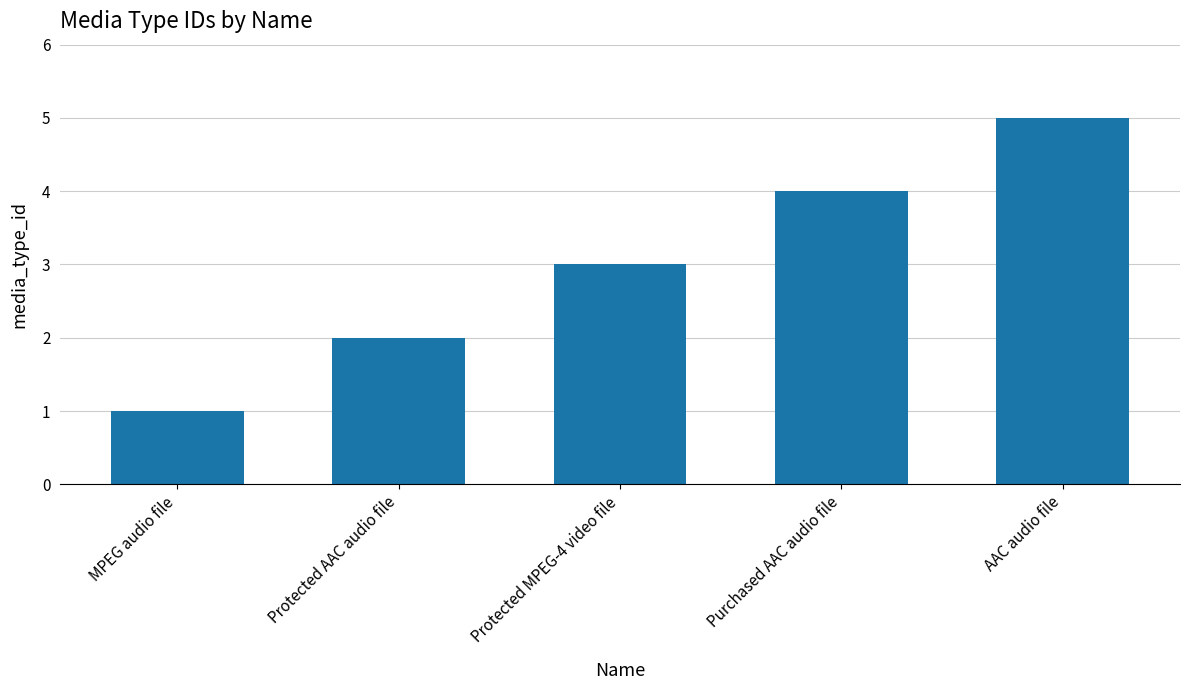

What is the change in value from Purchased AAC audio file to AAC audio file?

+1